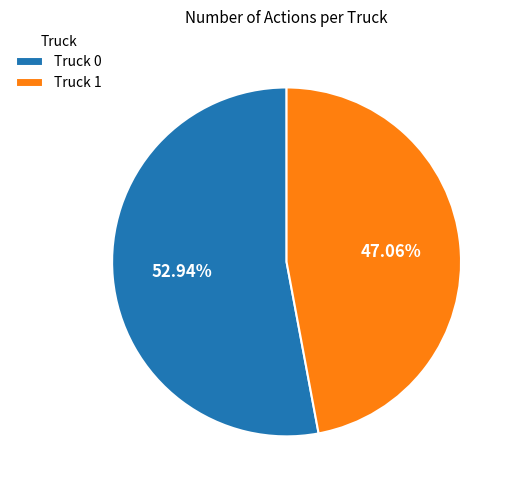

How many segments does this pie chart have?

2